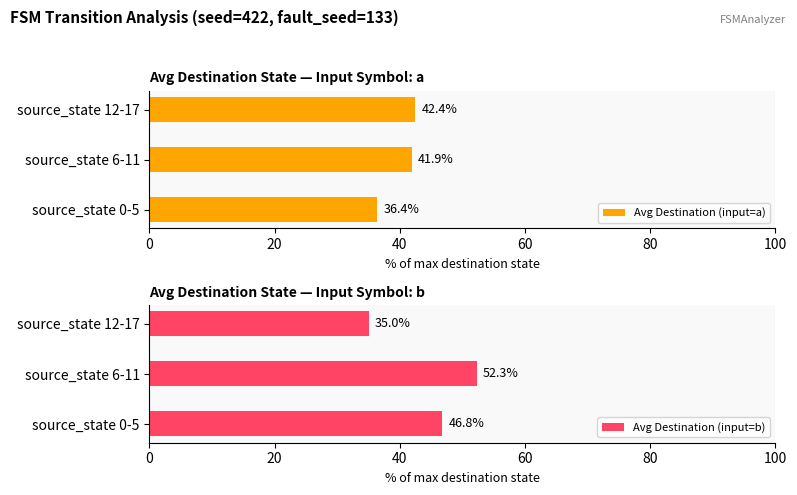

Which category has the highest value in the Avg Destination (input=b) series?

source_state 6-11